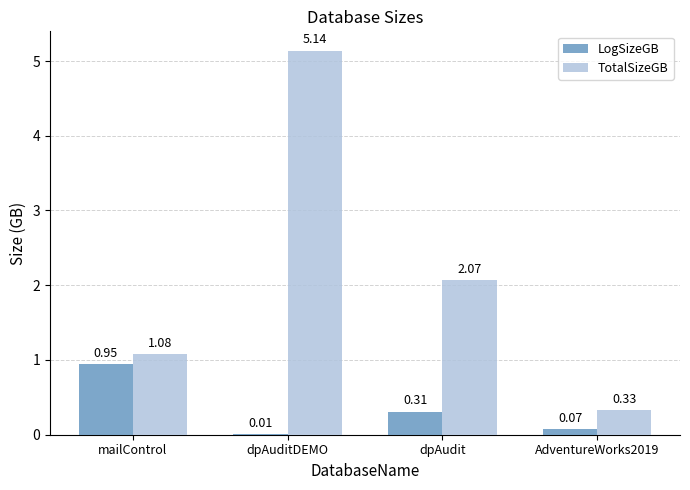

How many groups of bars are there?

4